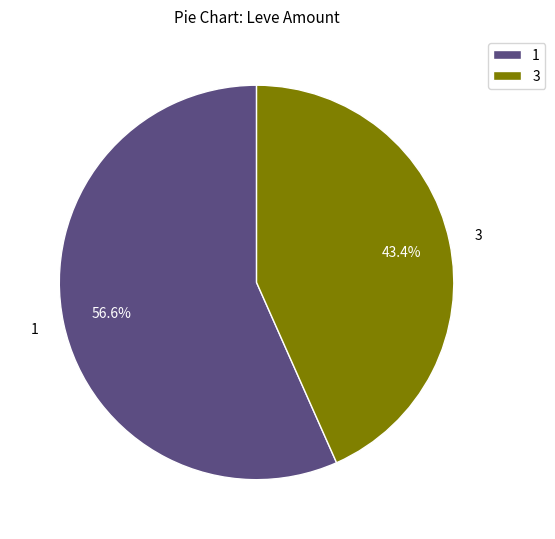

Which slice is the smallest?

3